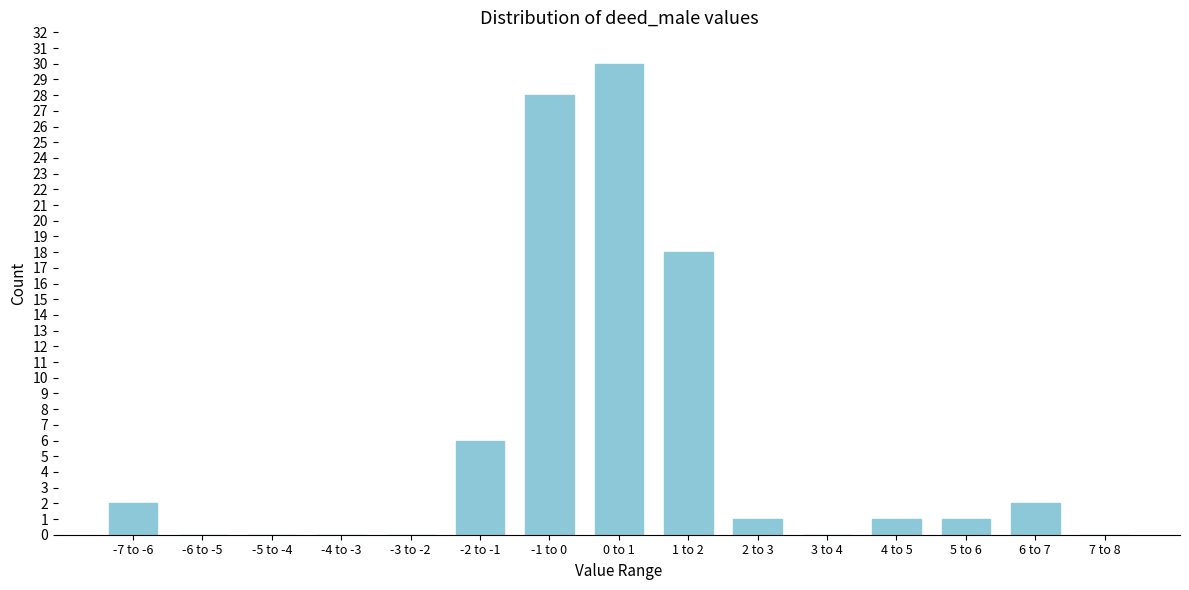

Reading left to right, list all the values displayed in this chart.

-7 to -6=2	-6 to -5=0	-5 to -4=0	-4 to -3=0	-3 to -2=0	-2 to -1=6	-1 to 0=28	0 to 1=30	1 to 2=18	2 to 3=1	3 to 4=0	4 to 5=1	5 to 6=1	6 to 7=2	7 to 8=0